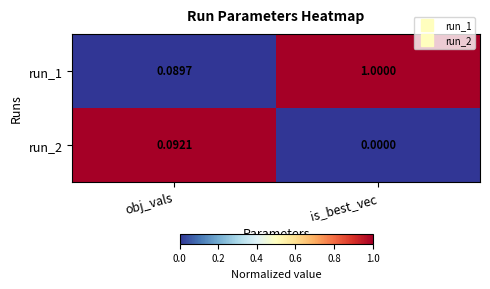

Where is run_1 nearest to the value 0?

obj_vals